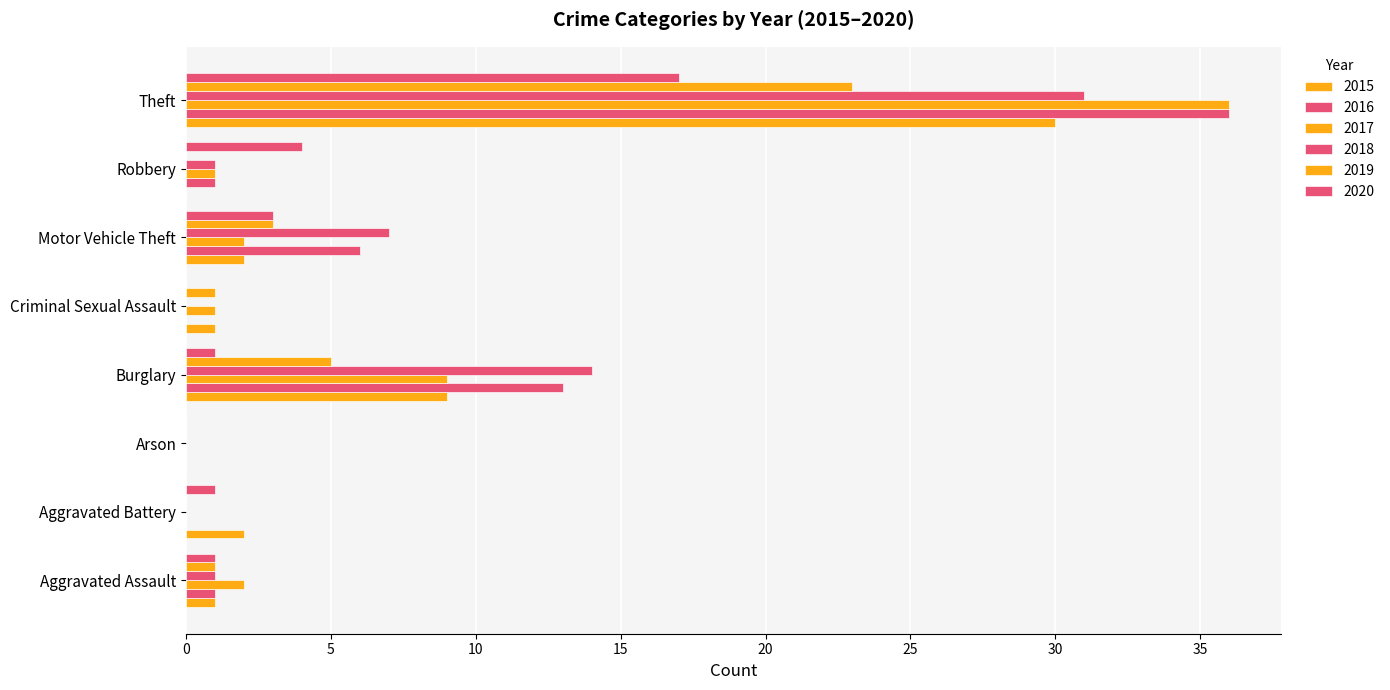

The 2017 series shows -20 at Arson. True or false?

False